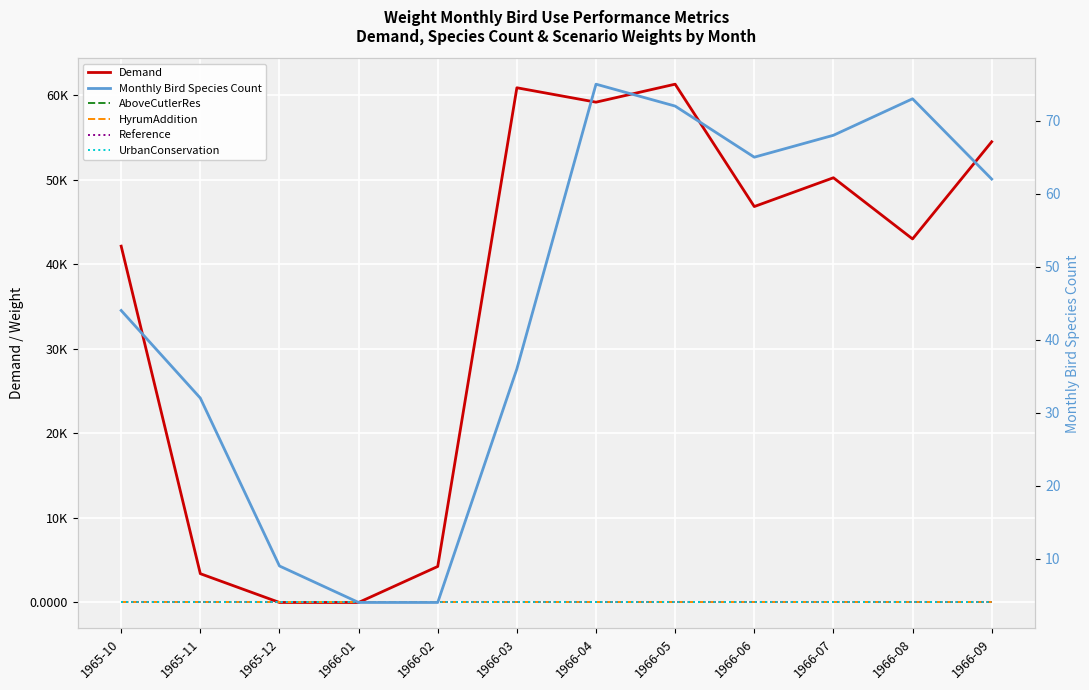

Which series has the largest total across all categories?

Demand